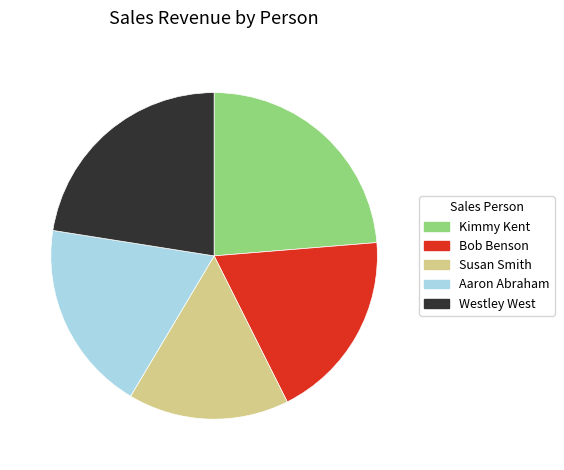

Which category has the biggest portion of the pie?

Kimmy Kent